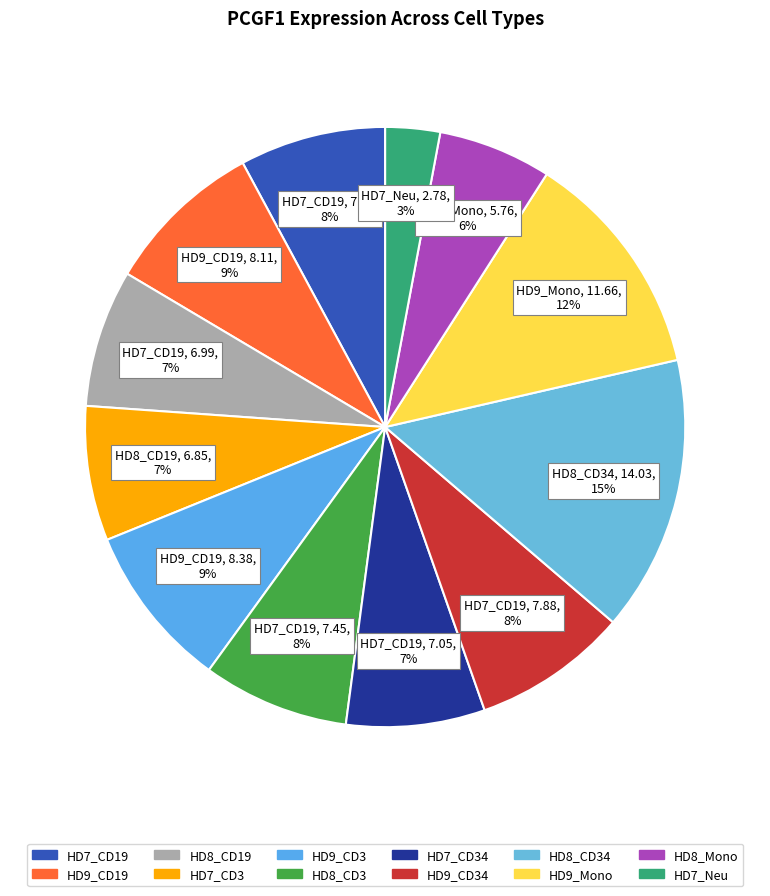

What percentage is the HD9_CD34 slice, to the nearest percent?

8%